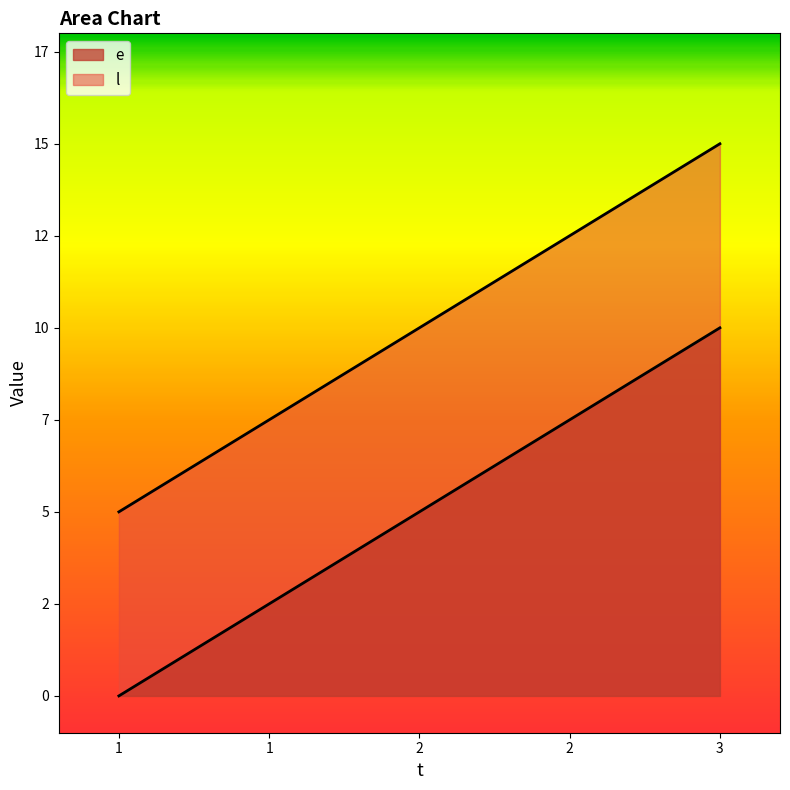

What is the sum of all l values?

30